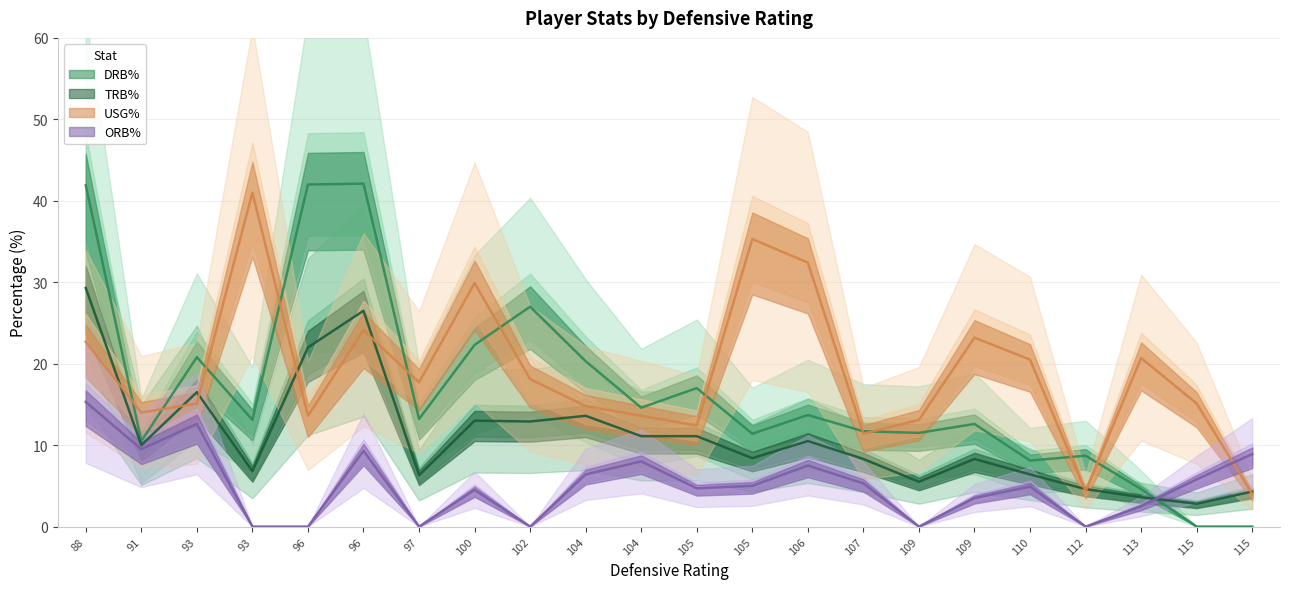

Does the chart have visible grid lines?

Yes